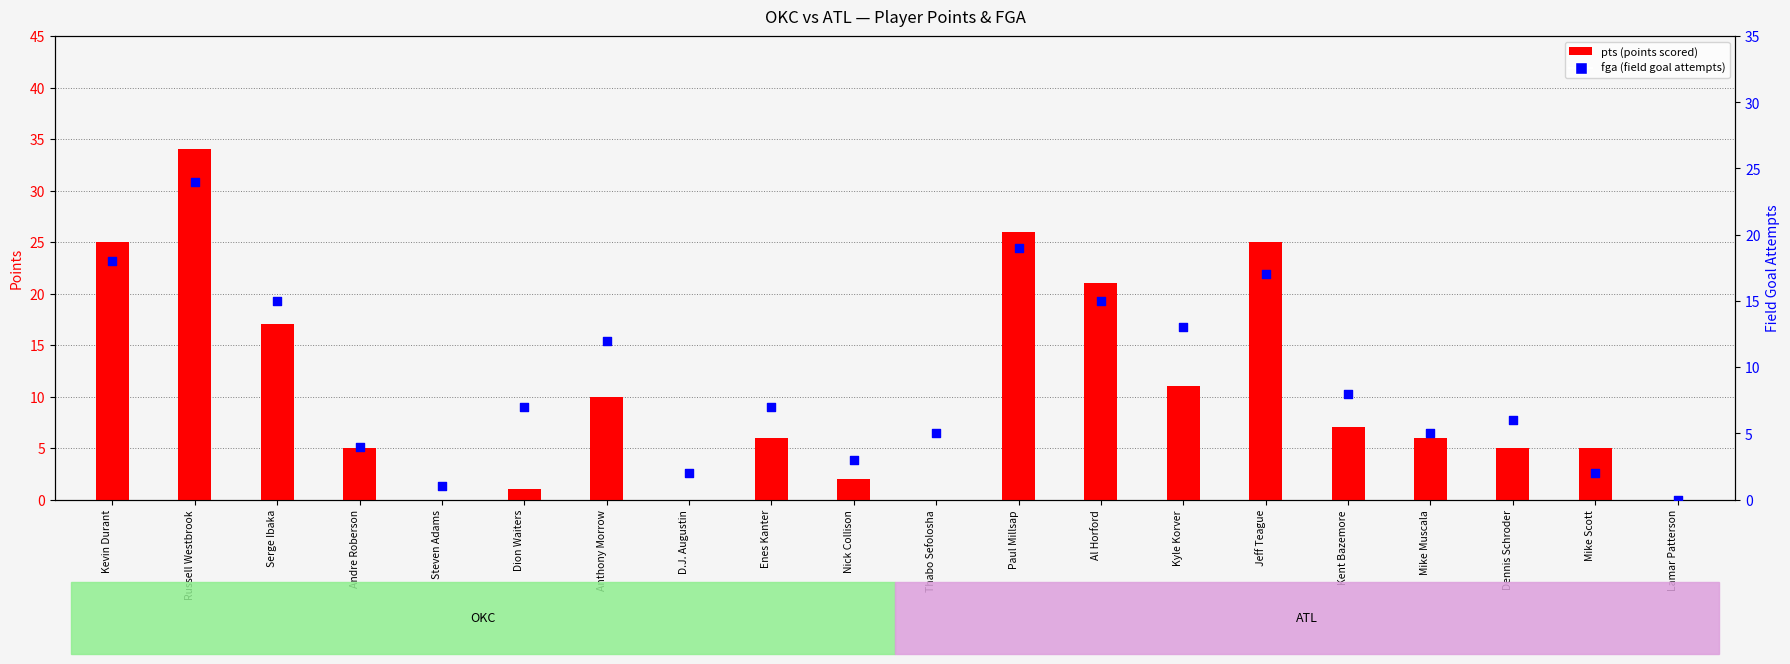

At how many categories does at least one series exceed 27?

1